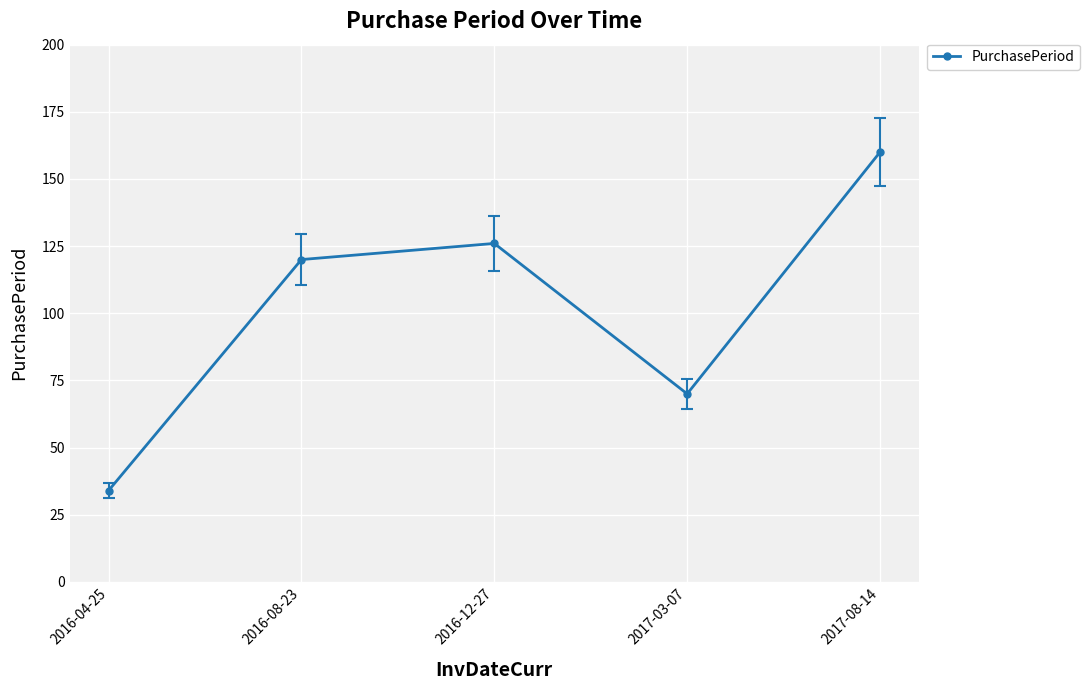

The value at 2016-08-23 is 120. True or false?

True